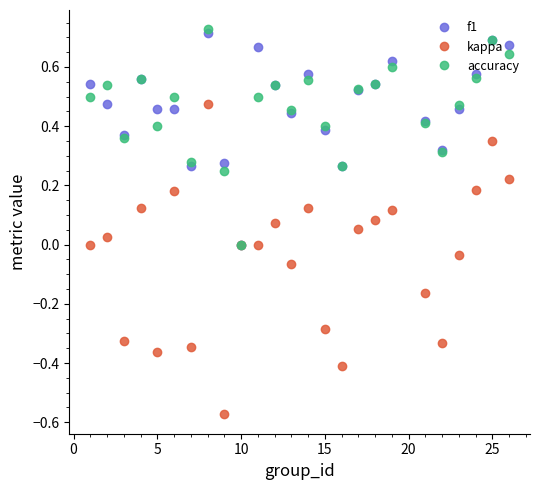

How many lines are shown in the chart?

3